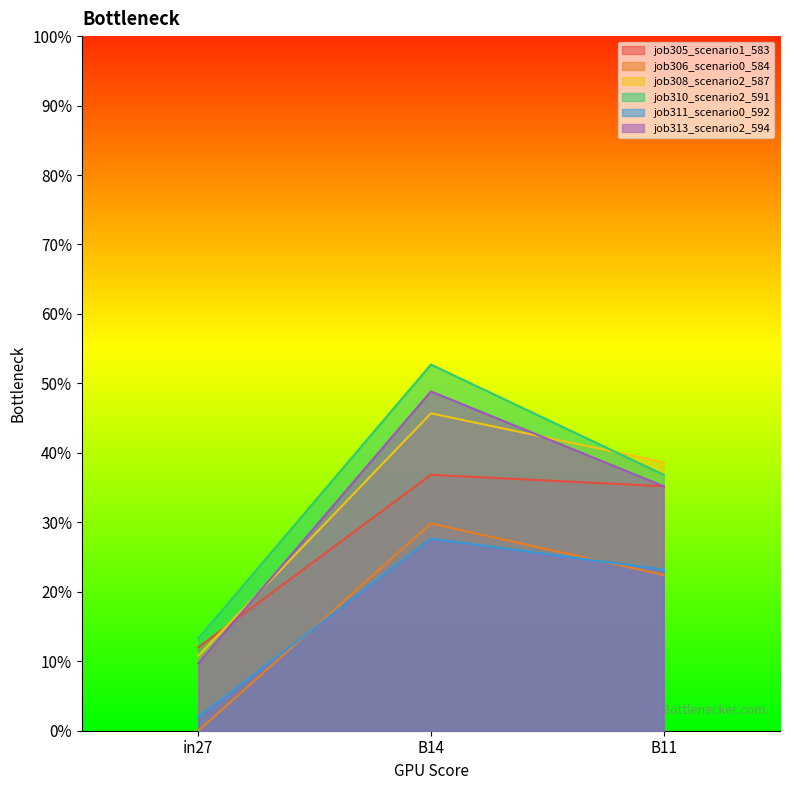

What is the average value of the job305_scenario1_583 series?

0.3